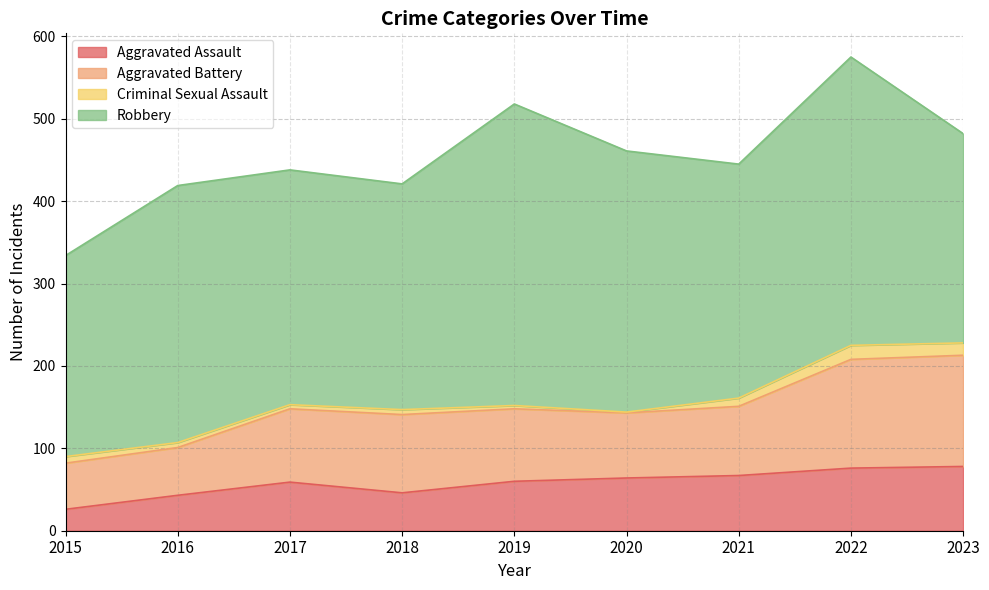

What is the sum of the Aggravated Assault values at 2017 and 2018?

105